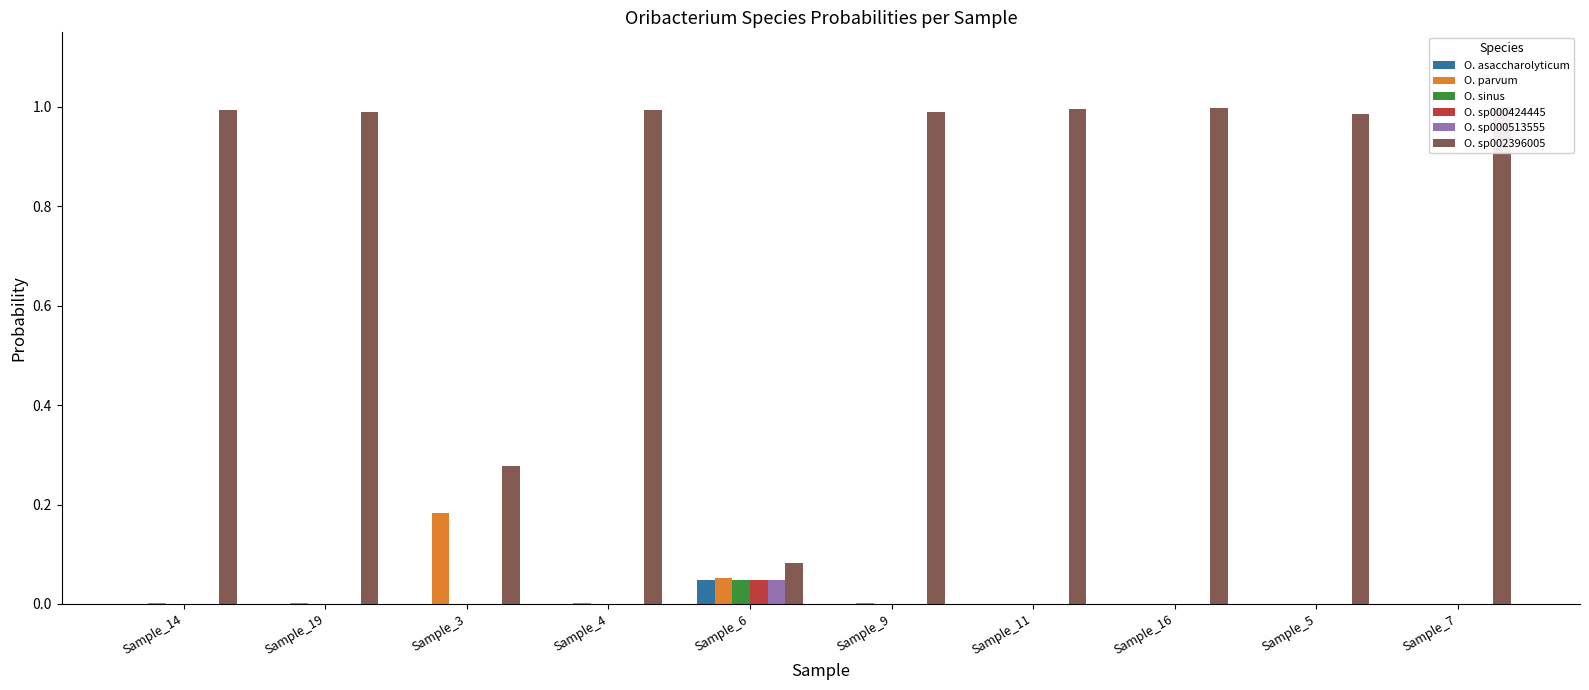

Reading left to right, transcribe all the data shown in this chart.

O. asaccharolyticum: Sample_14=0.0	Sample_19=0.0	Sample_3=0.0	Sample_4=0.0	Sample_6=0.0	Sample_9=0.0	Sample_11=0.0	Sample_16=0.0	Sample_5=0.0	Sample_7=0.0
O. parvum: Sample_14=0.0	Sample_19=0.0	Sample_3=0.2	Sample_4=0.0	Sample_6=0.1	Sample_9=0.0	Sample_11=0.0	Sample_16=0.0	Sample_5=0.0	Sample_7=0.0
O. sinus: Sample_14=0.0	Sample_19=0.0	Sample_3=0.0	Sample_4=0.0	Sample_6=0.0	Sample_9=0.0	Sample_11=0.0	Sample_16=0.0	Sample_5=0.0	Sample_7=0.0
O. sp000424445: Sample_14=0.0	Sample_19=0.0	Sample_3=0.0	Sample_4=0.0	Sample_6=0.0	Sample_9=0.0	Sample_11=0.0	Sample_16=0.0	Sample_5=0.0	Sample_7=0.0
O. sp000513555: Sample_14=0.0	Sample_19=0.0	Sample_3=0.0	Sample_4=0.0	Sample_6=0.0	Sample_9=0.0	Sample_11=0.0	Sample_16=0.0	Sample_5=0.0	Sample_7=0.0
O. sp002396005: Sample_14=1.0	Sample_19=1.0	Sample_3=0.3	Sample_4=1.0	Sample_6=0.1	Sample_9=1.0	Sample_11=1.0	Sample_16=1.0	Sample_5=1.0	Sample_7=1.0